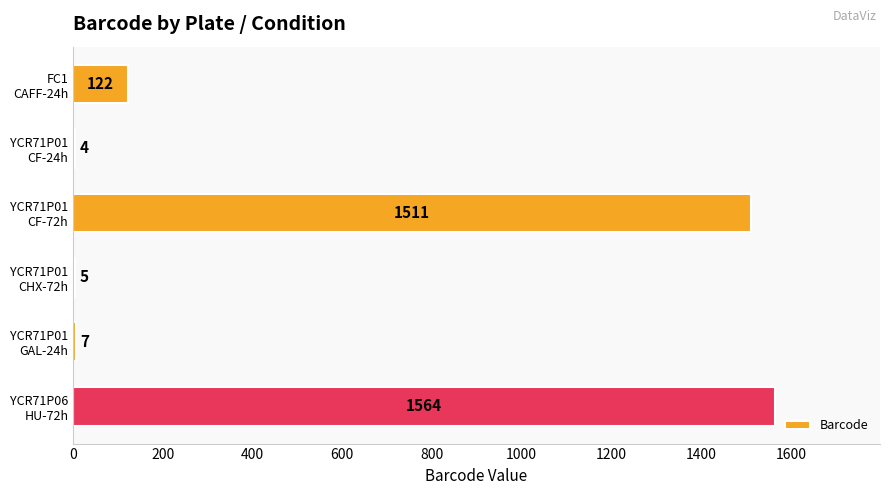

What is the maximum value shown in the chart?

1564